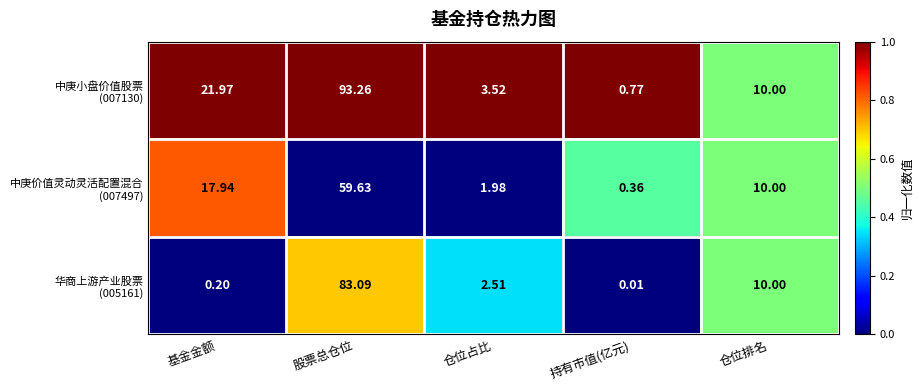

Count the number of categories in the chart.

5